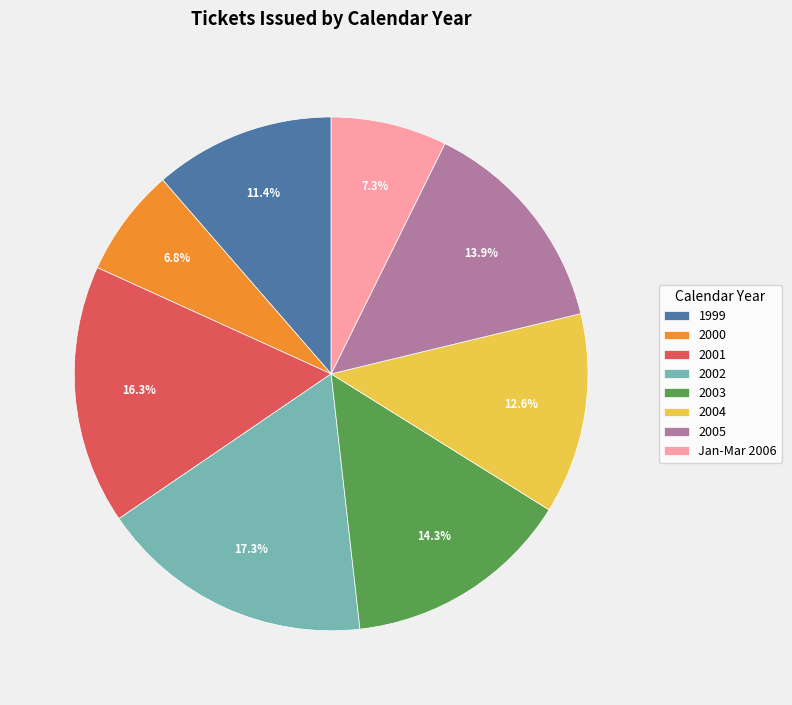

What is the largest slice in the pie chart?

2002